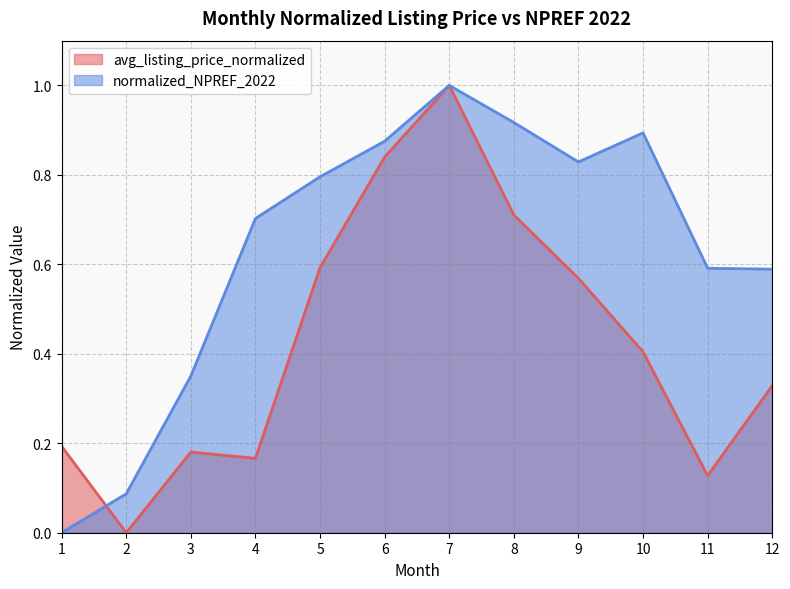

What is the value of the avg_listing_price_normalized point at the 3rd from the left?

0.2